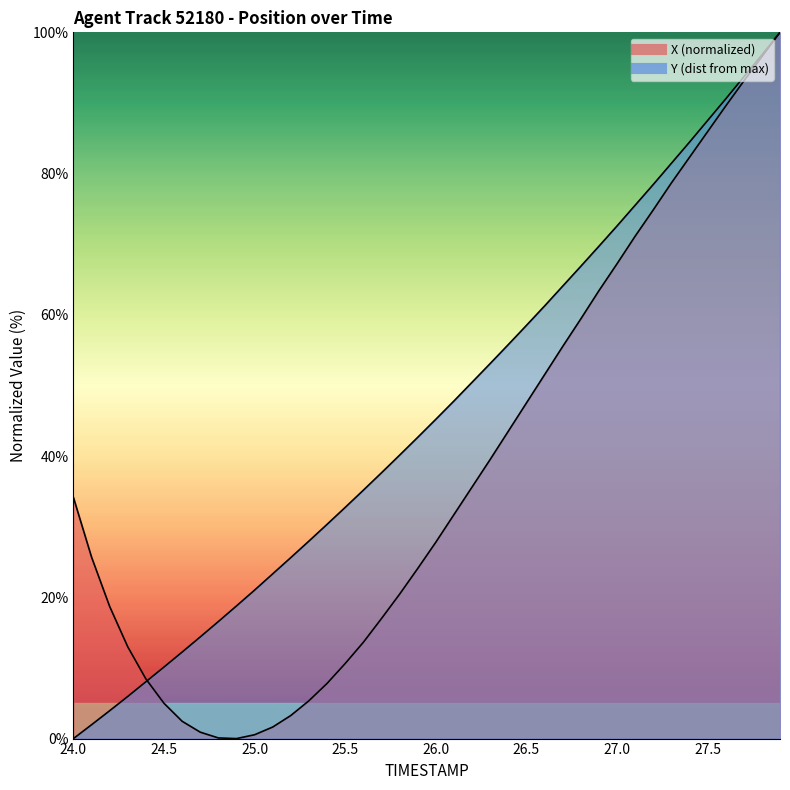

The value of Y at 24.1 is 3.1. True or false?

False